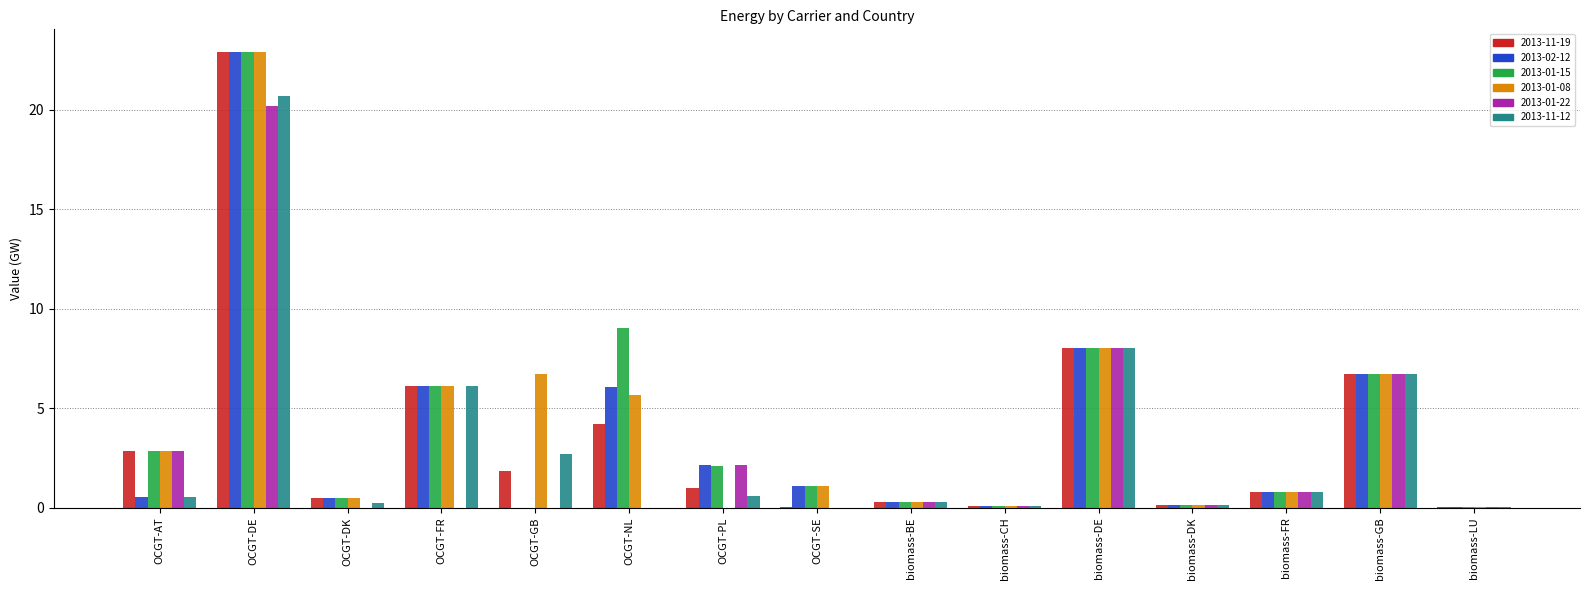

Does the chart contain stacked bars?

No